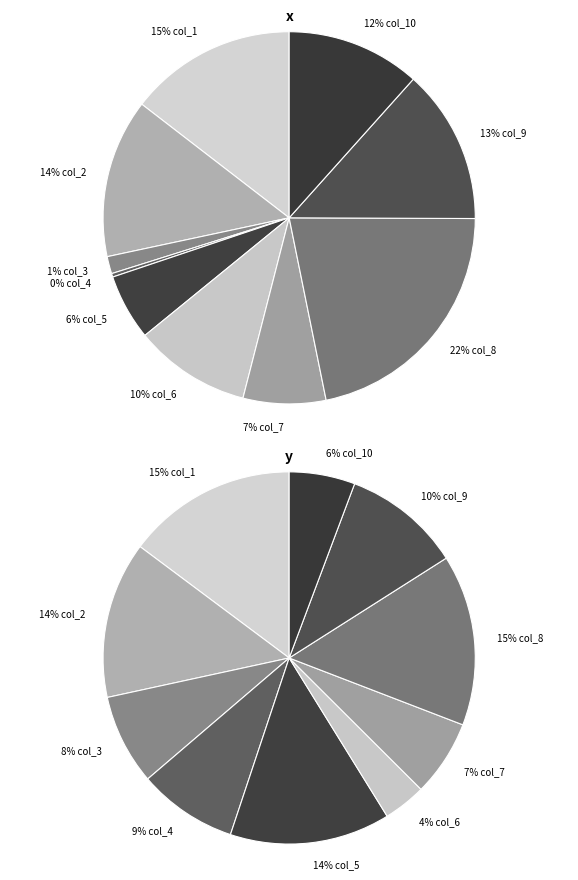

Is there a majority slice in this chart?

No